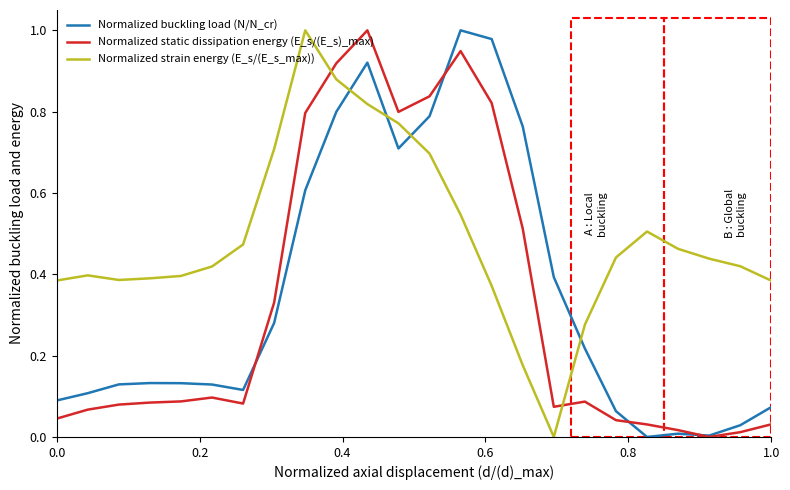

List the series in order of their overall mean, highest first.

Normalized strain energy (E_s/(E_s_max)), Normalized buckling load (N/N_cr), Normalized static dissipation energy (E_s/(E_s)_max)